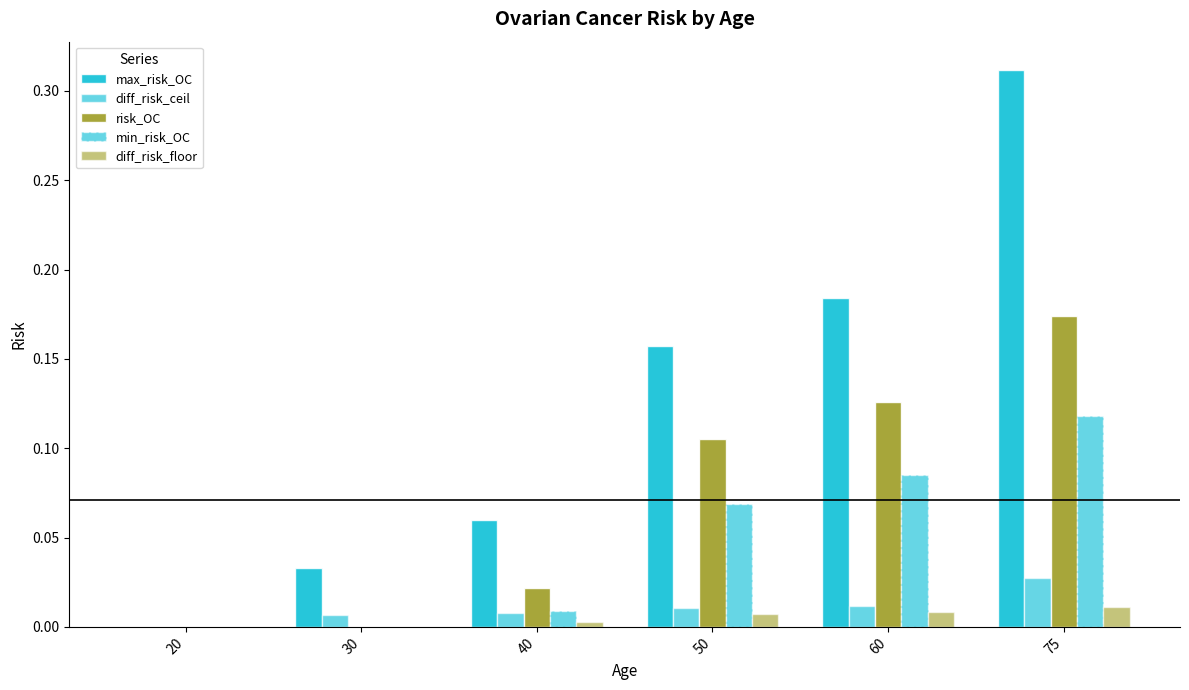

List the series in order of their peak value, highest first.

max_risk_OC, risk_OC, min_risk_OC, diff_risk_ceil, diff_risk_floor